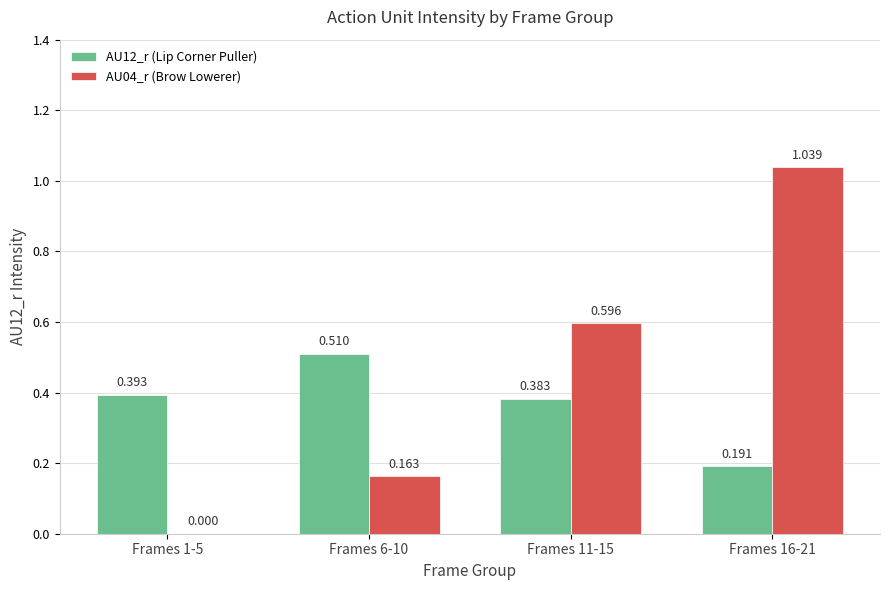

Is the value of AU12_r (Lip Corner Puller) at Frames 6-10 greater than the value of AU04_r (Brow Lowerer) at Frames 11-15?

No